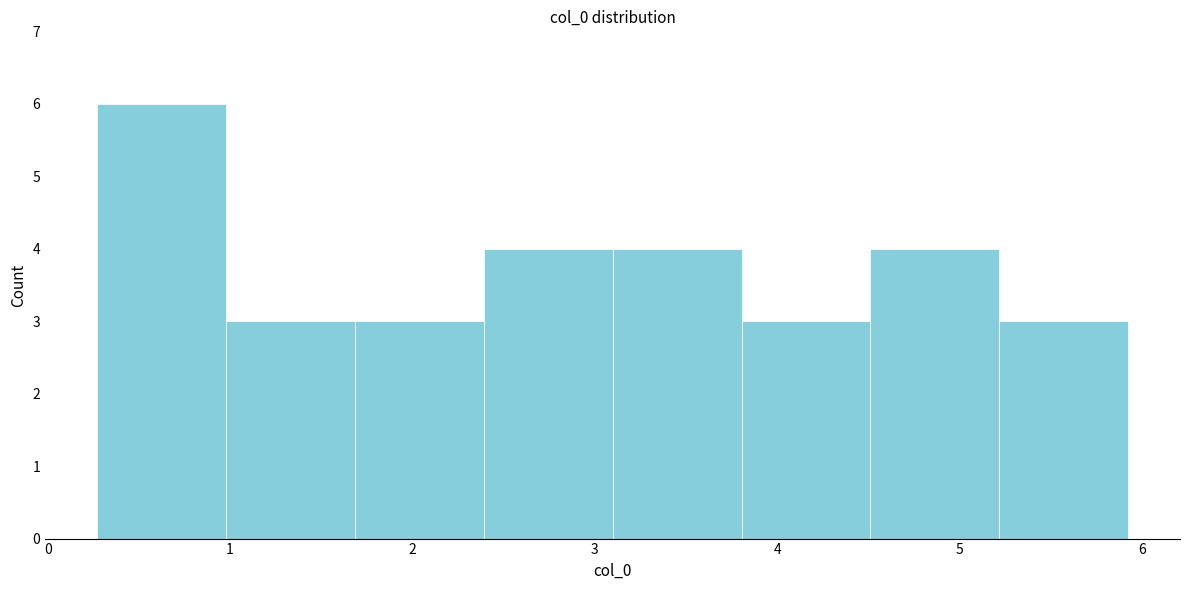

Reading left to right, transcribe this chart: for each bar, give the range it covers on the x-axis and its height. Neither the bar edges nor the heights are printed on the chart, so give them approximately, as read against the axes.

0.3 to 1.0: 6
1.0 to 1.7: 3
1.7 to 2.4: 3
2.4 to 3.1: 4
3.1 to 3.8: 4
3.8 to 4.5: 3
4.5 to 5.2: 4
5.2 to 5.9: 3